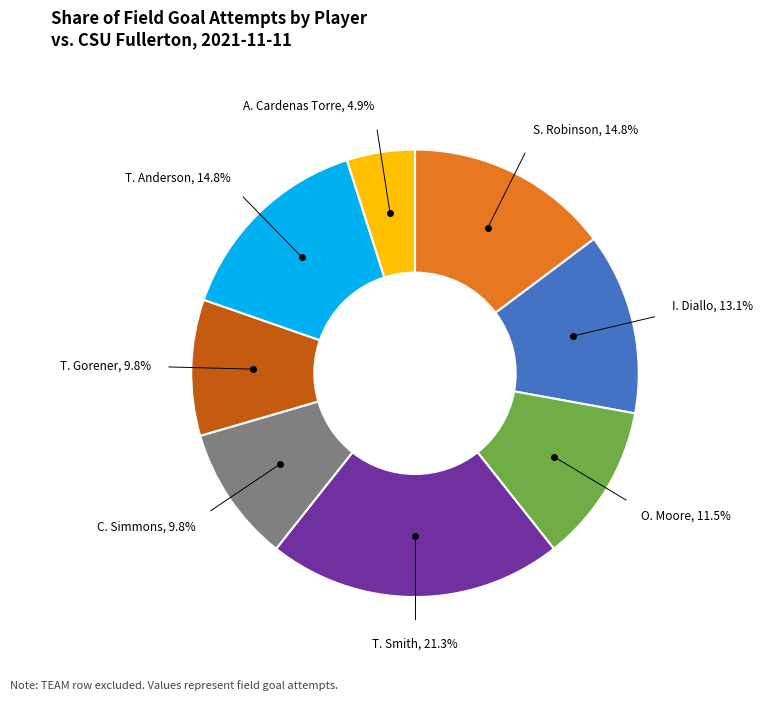

Does any single category account for the majority?

No